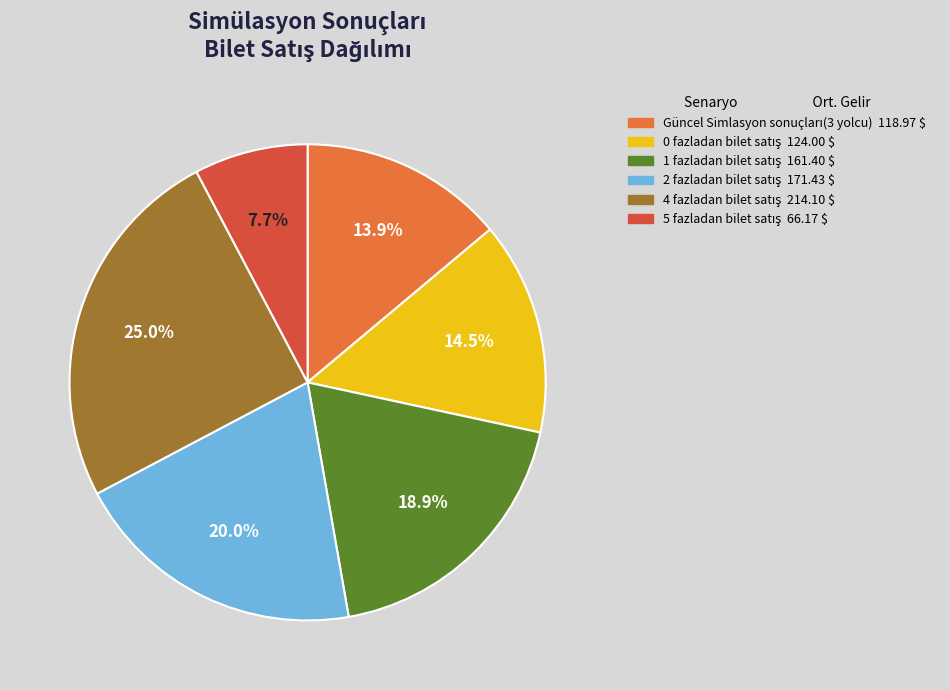

Count the number of slices in the pie.

6